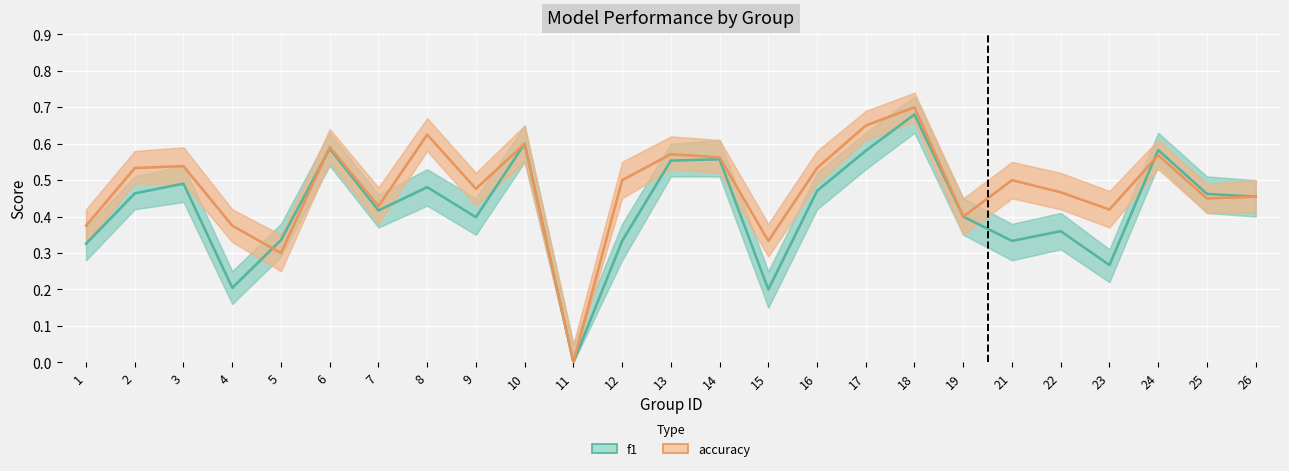

After their last crossing, which series has the higher values: f1 or accuracy?

f1